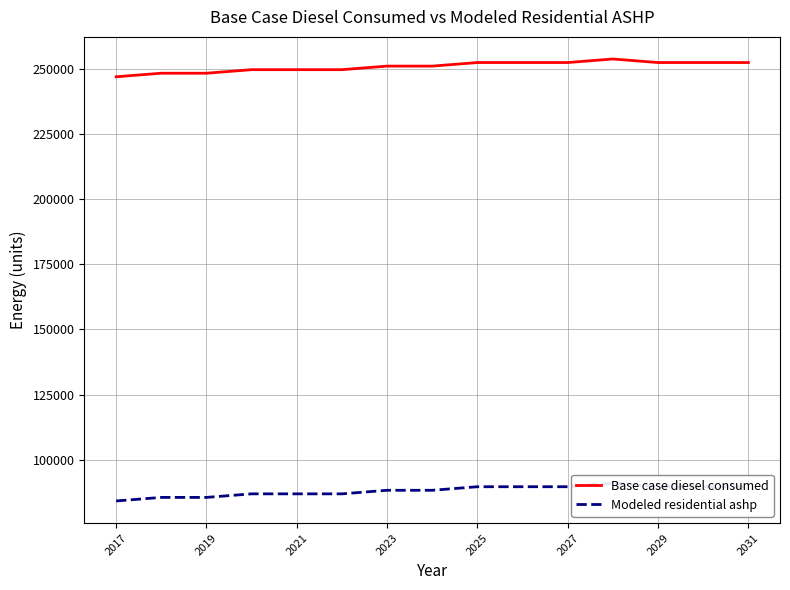

What is the maximum value for Base case diesel consumed?

253712.7